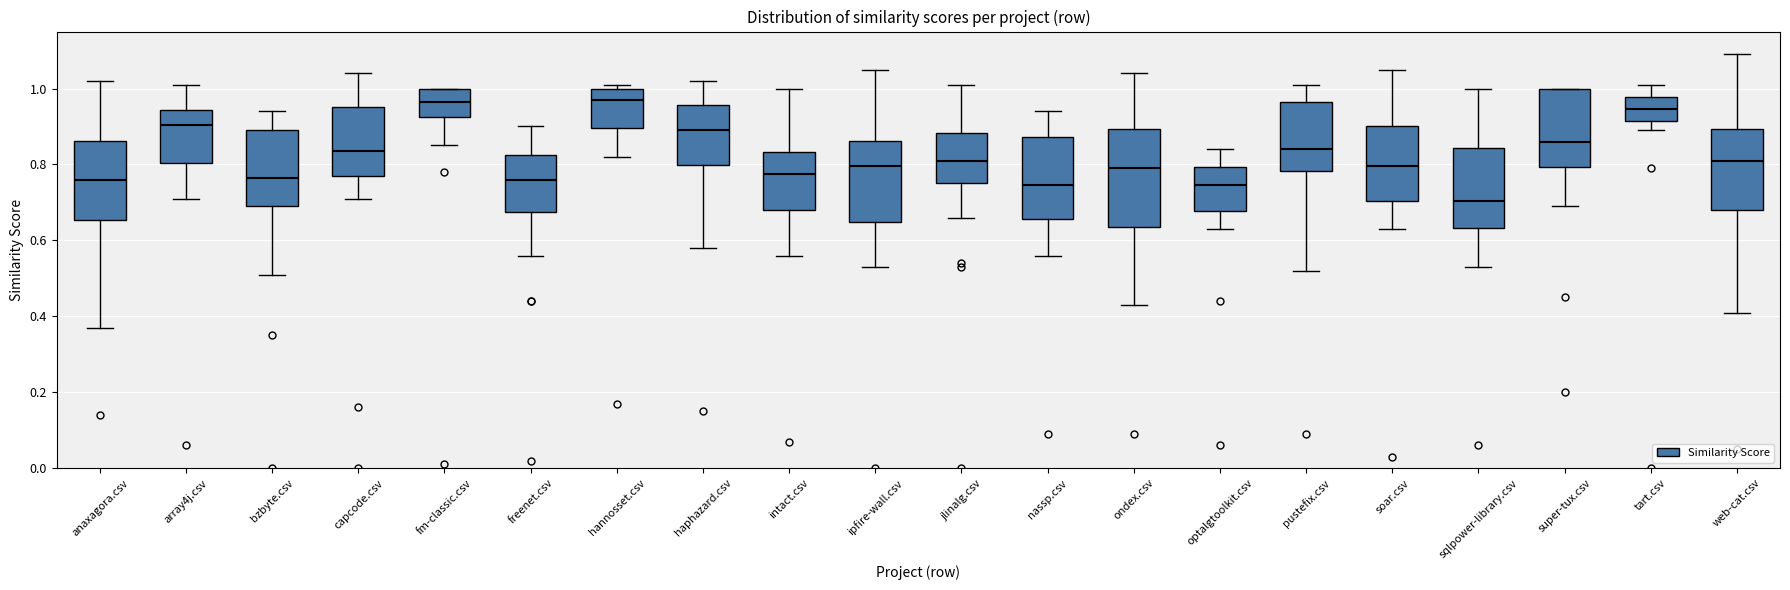

Where is the upper edge of the box for super-tux.csv on the y-axis? The values are not printed on the chart, so give them approximately, as read against the axis.

1.00